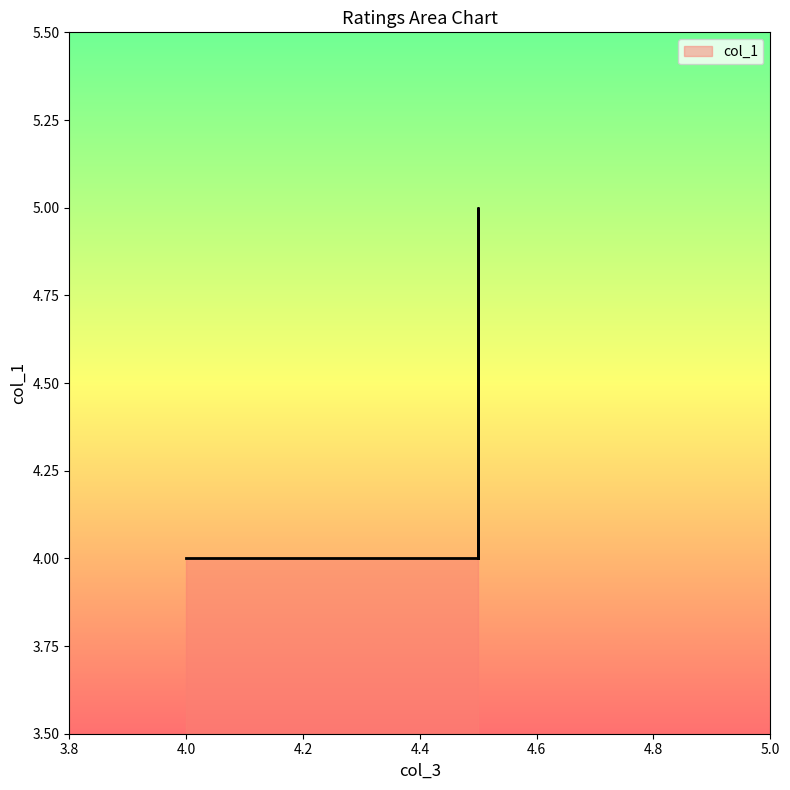

How many lines are shown in the chart?

1